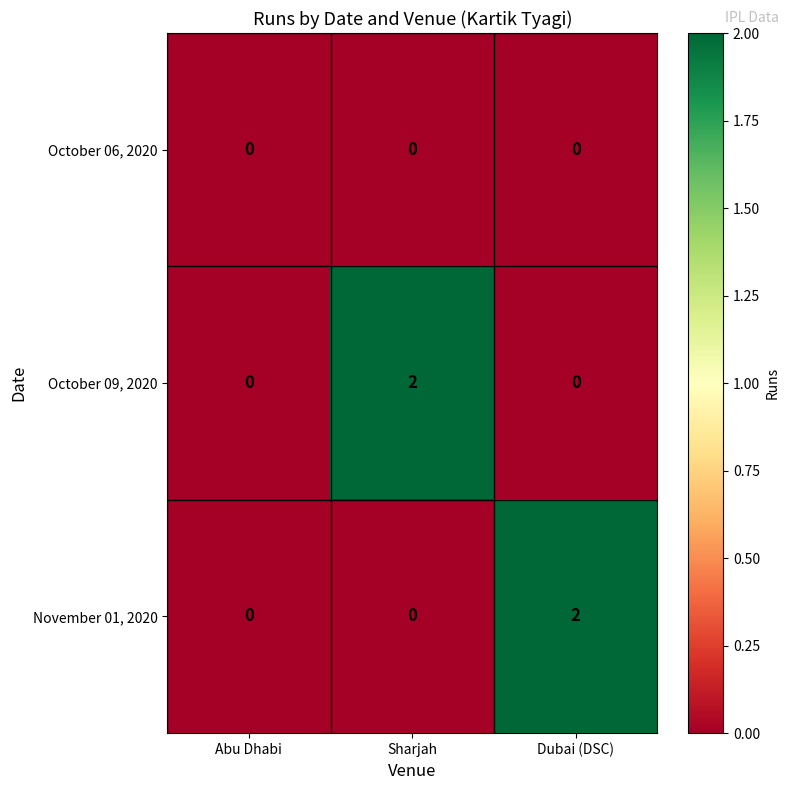

True or false: October 09, 2020 has a value of 2 at Sharjah.

True